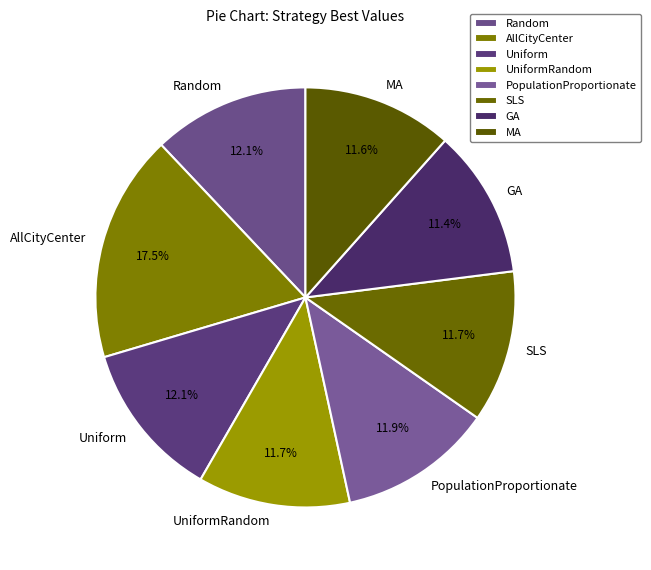

How many segments does this pie chart have?

8